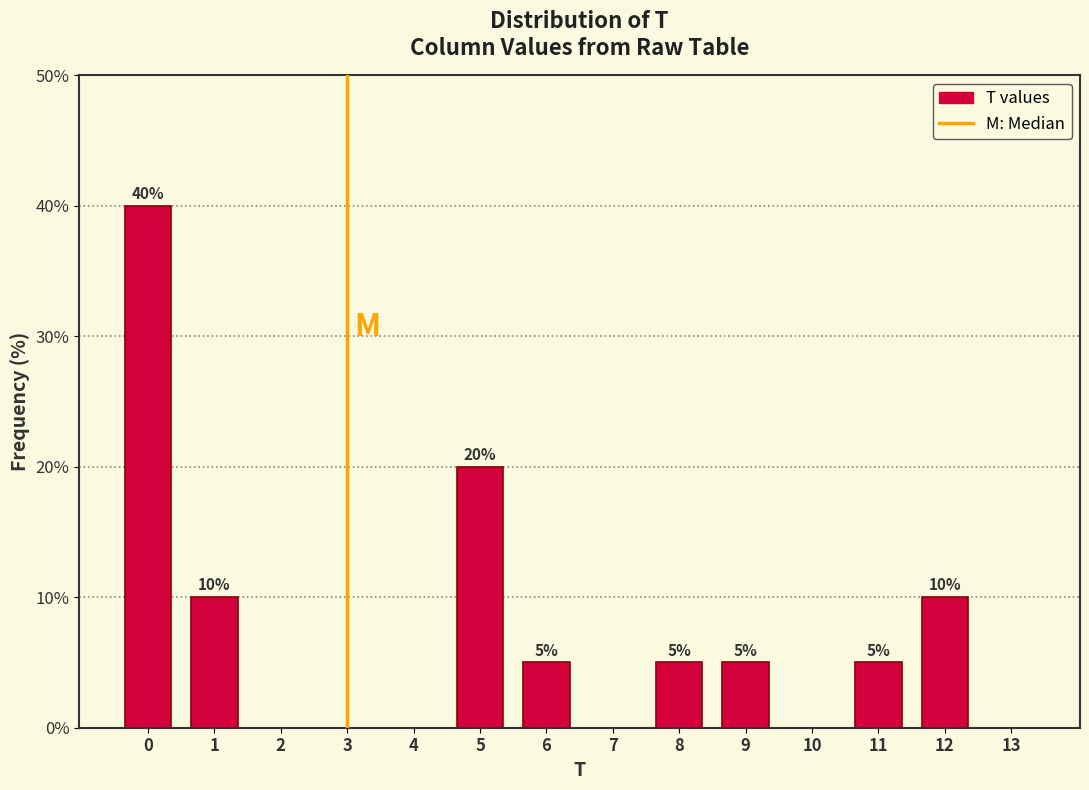

Reading left to right, extract all data points from this chart.

0=40	1=10	2=0	3=0	4=0	5=20	6=5	7=0	8=5	9=5	10=0	11=5	12=10	13=0